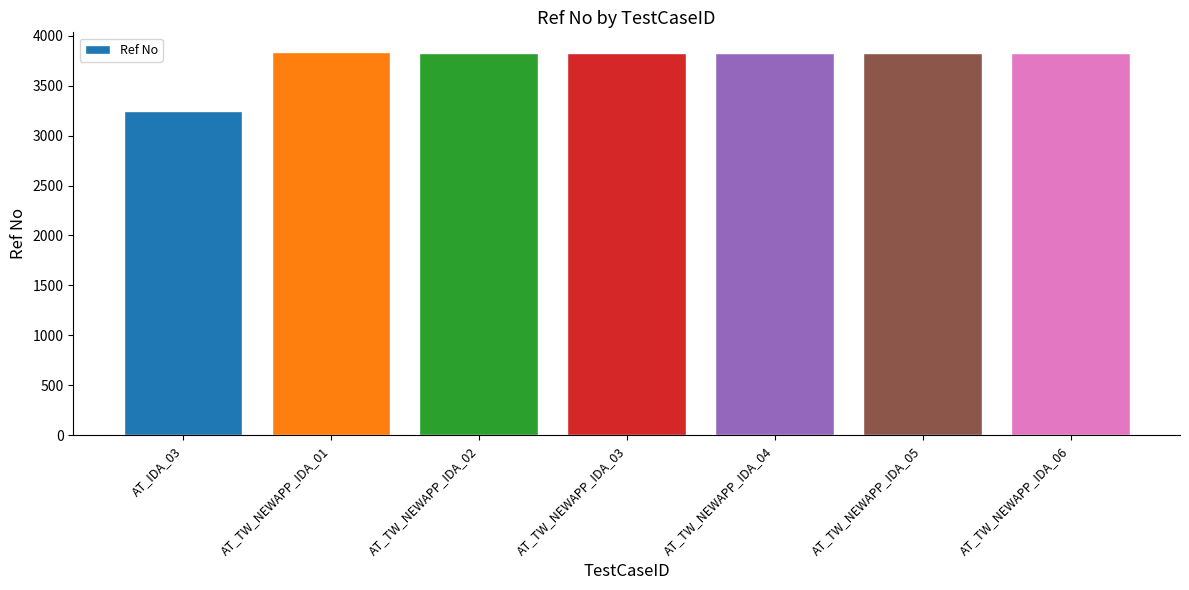

What is the ratio of the value at AT_TW_NEWAPP_IDA_01 to the value at AT_TW_NEWAPP_IDA_06?

1.0